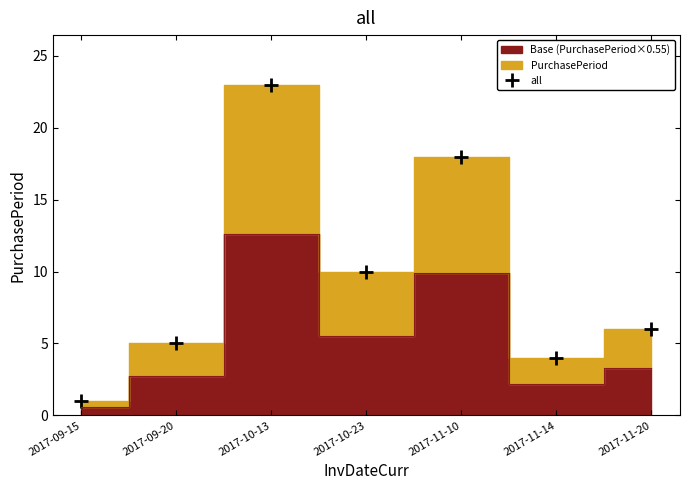

What is the change in value from 2017-09-15 to 2017-10-13?

+22